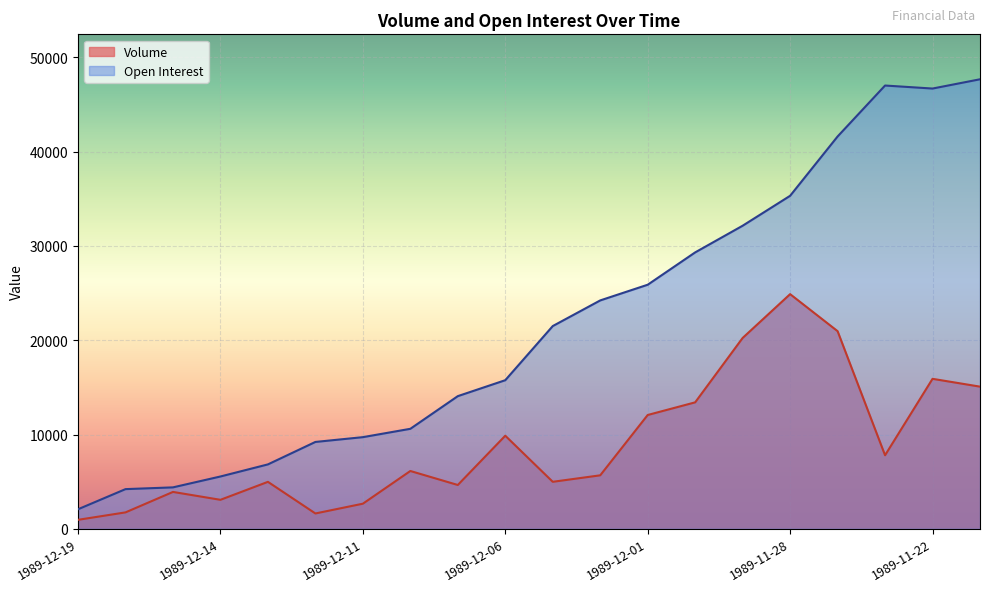

Which category has the highest value in the Volume series?

1989-11-28